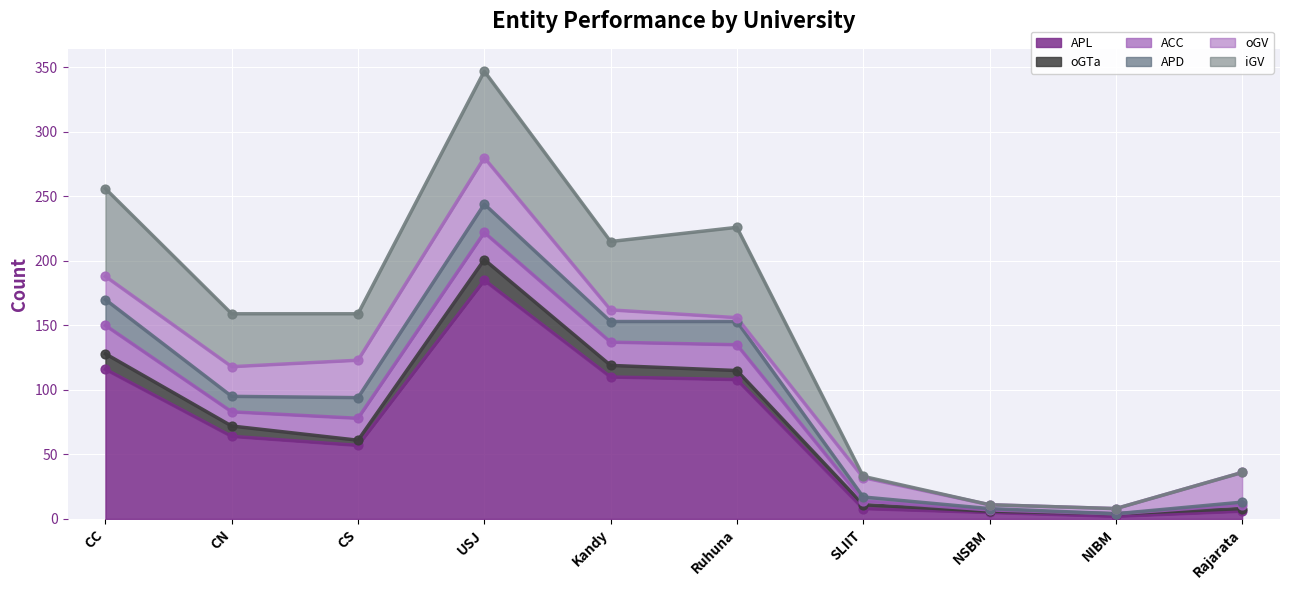

Which series reaches the minimum Y coordinate?

ACC